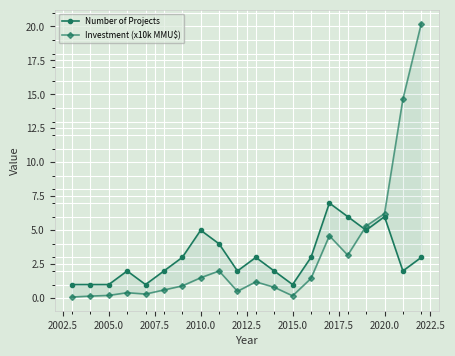

At how many categories does at least one series exceed 17?

1